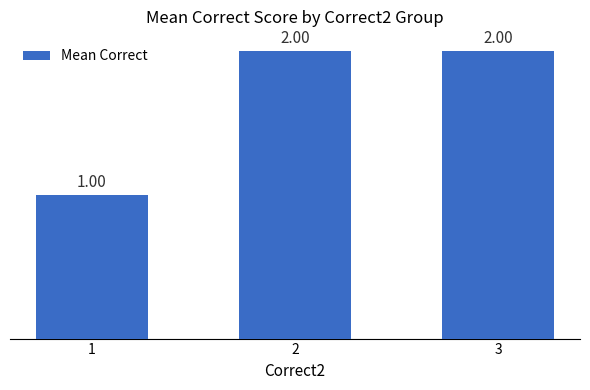

Where is the data nearest to the value 1?

1